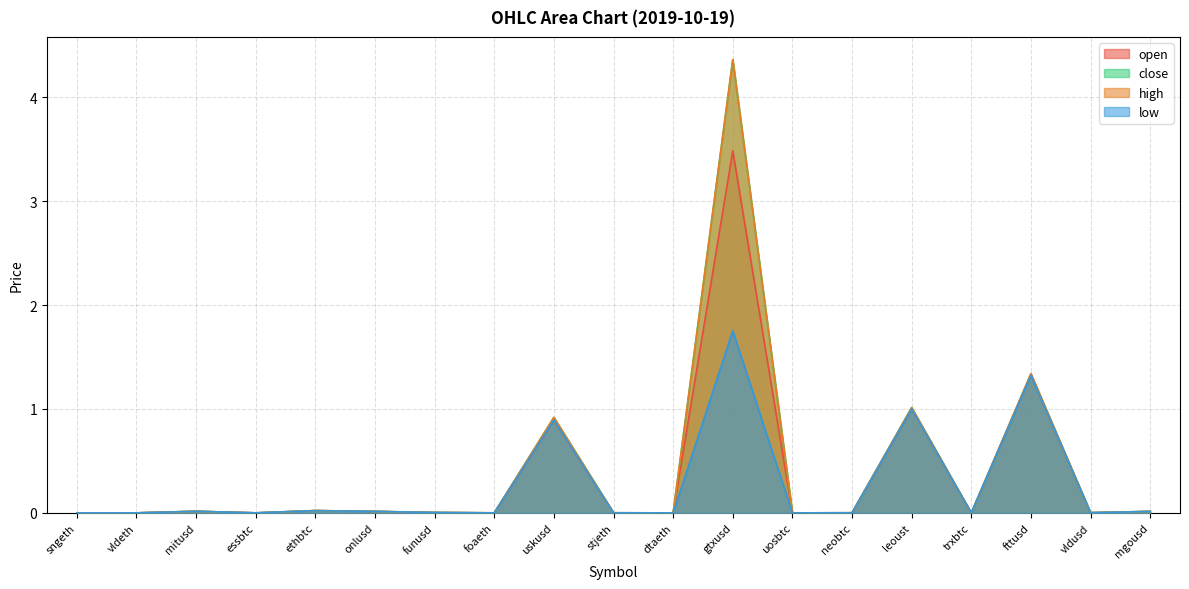

What is the sum of all open values?

6.8